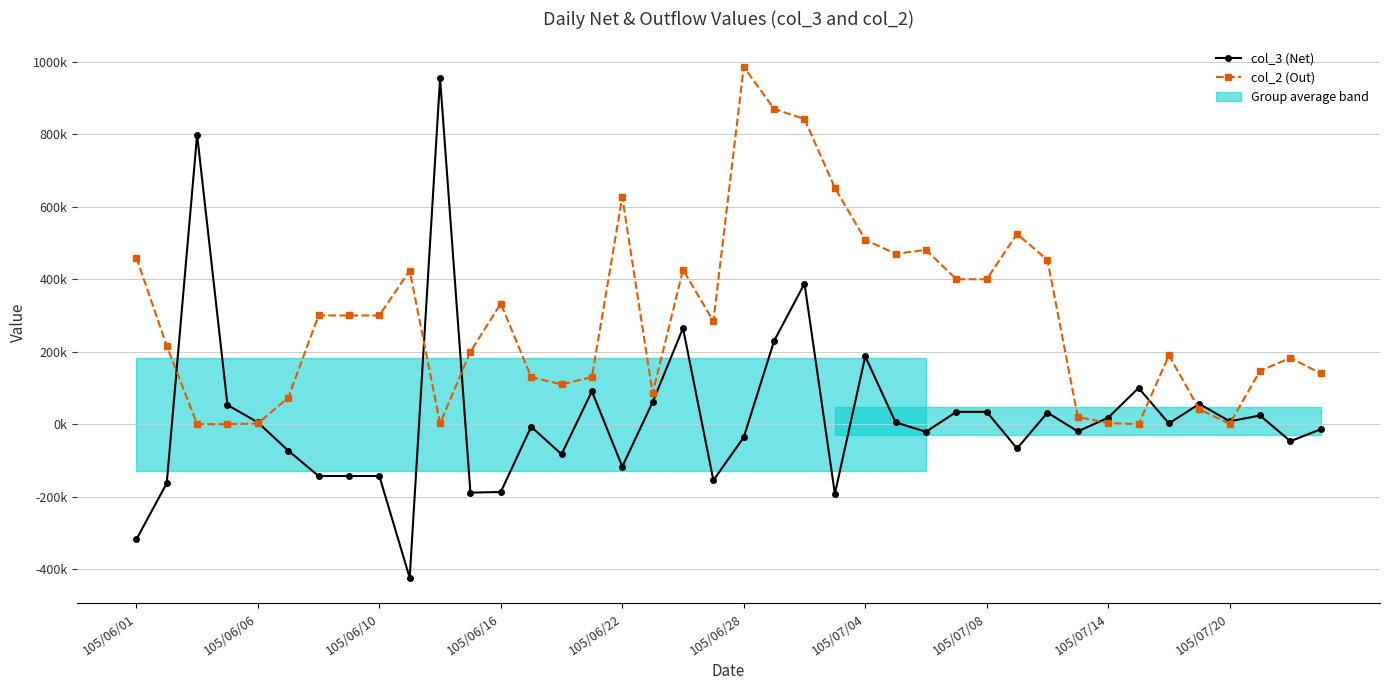

Is it true that col_2 (Out) equals 453000 at 30?

True